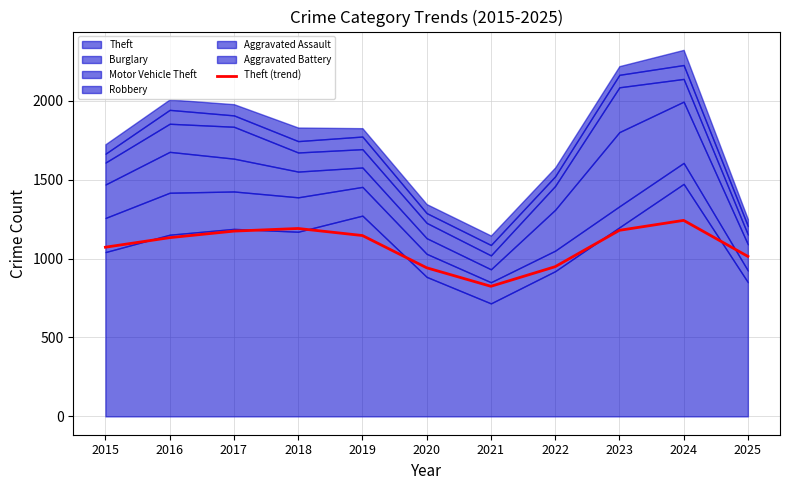

Where is the data nearest to the value 1033?

2025